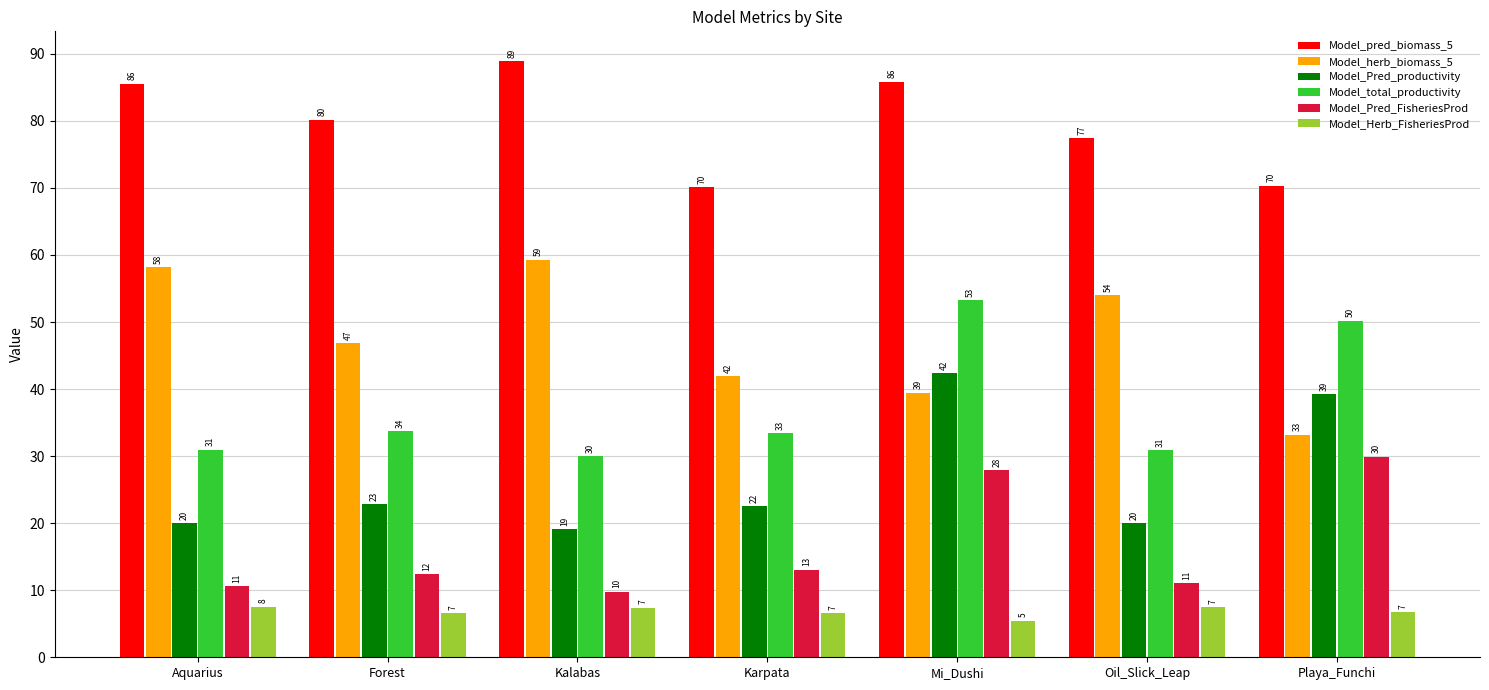

Which category has the highest value in the Model_Pred_productivity series?

Mi_Dushi